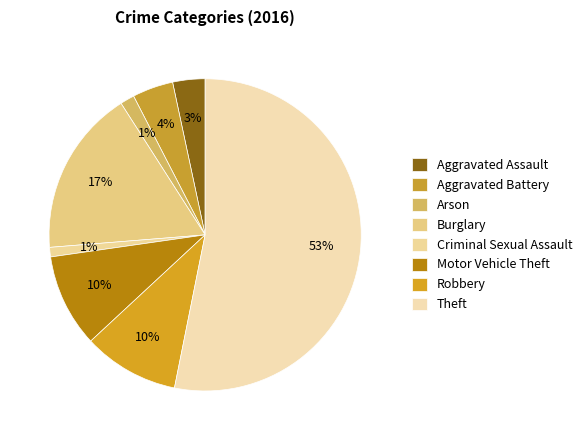

Rank the categories by value from lowest to highest.

Criminal Sexual Assault, Arson, Aggravated Assault, Aggravated Battery, Motor Vehicle Theft, Robbery, Burglary, Theft